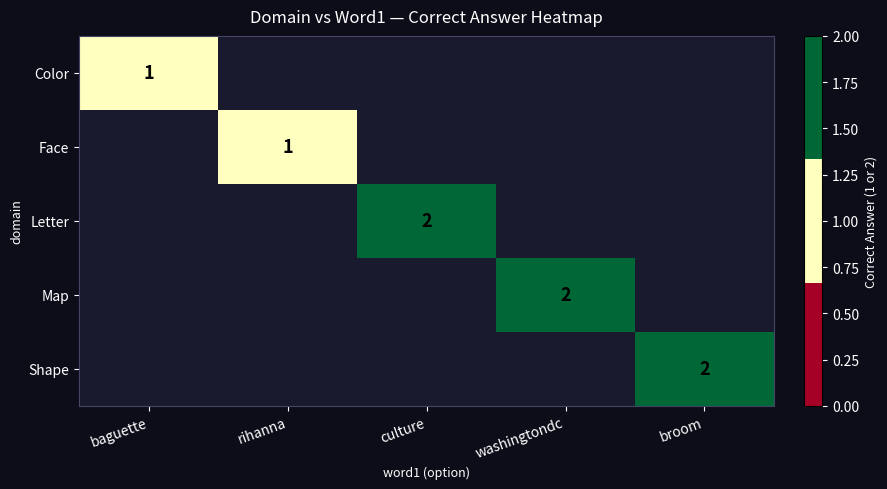

The value of Shape at broom is 2. True or false?

True